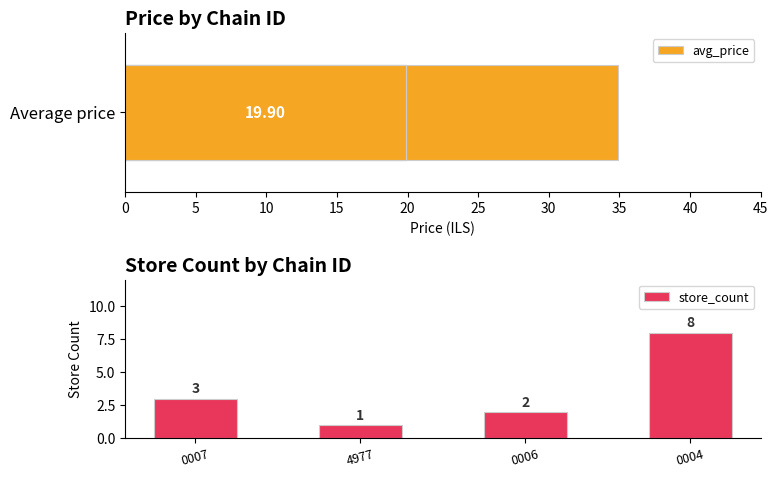

What is the sum of the store_count values at 4977 and 0006?

3